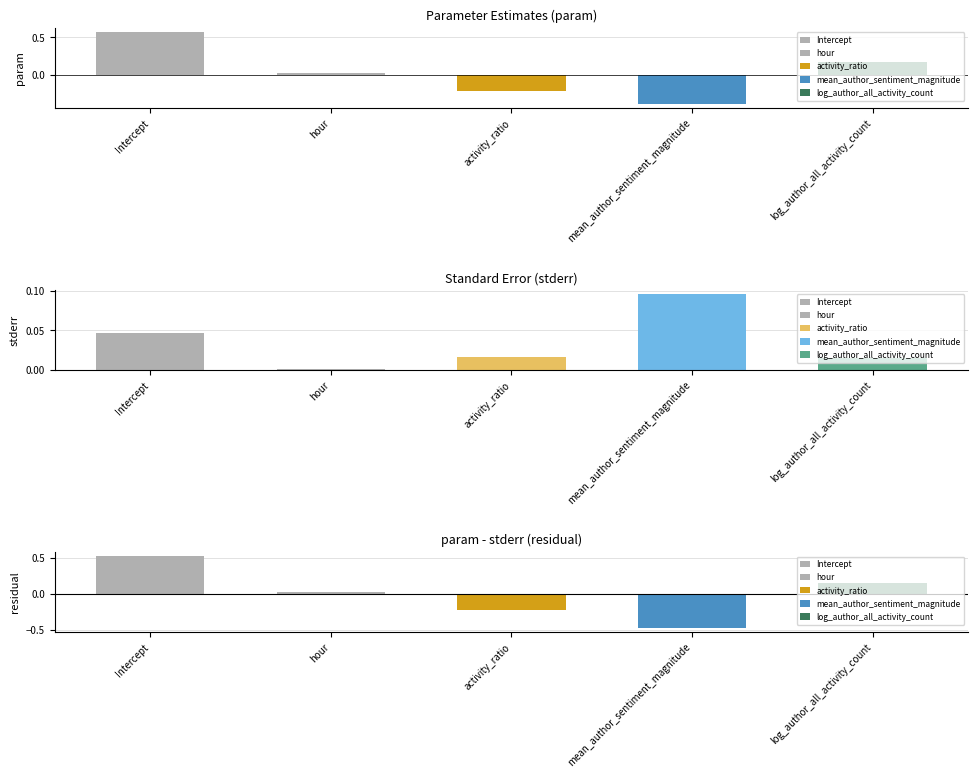

Between Intercept and hour, which series saw the biggest shift?

param